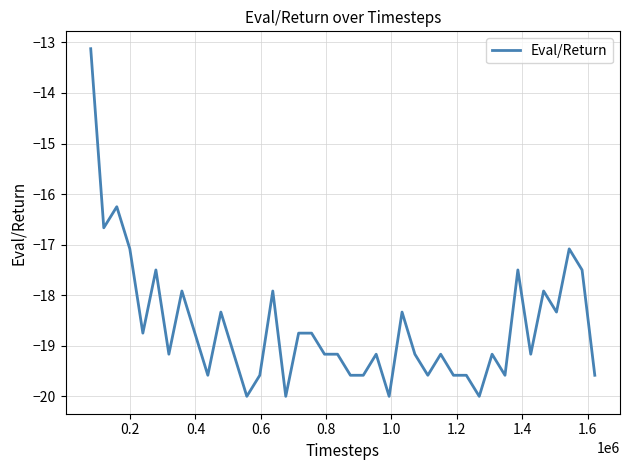

What is the maximum value shown in the chart?

-13.1